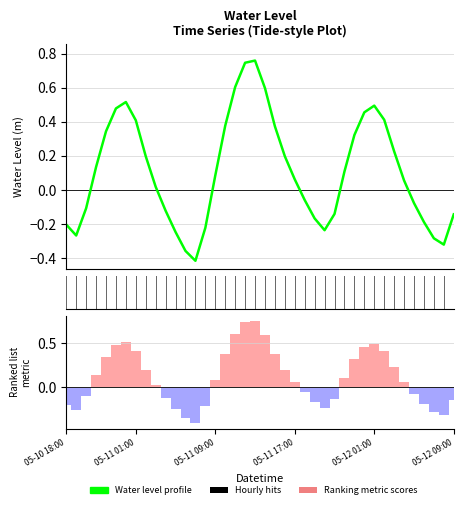

What is the difference between the Ranking metric scores values at 32 and 33?

0.2